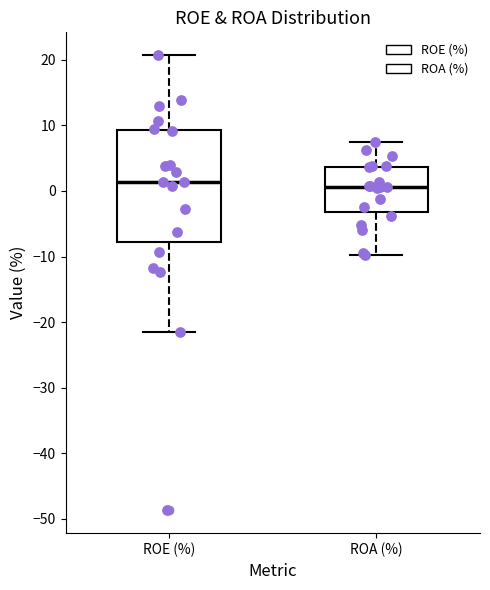

Reading left to right, read every box against the y-axis: the position of its median line, the range the box covers, and the ends of its whiskers. The values are not printed on the chart, so give them approximately, as read against the axis.

ROE (%): median 1, box -8 to 9, whiskers -21 to 21
ROA (%): median 1, box -3 to 4, whiskers -10 to 7